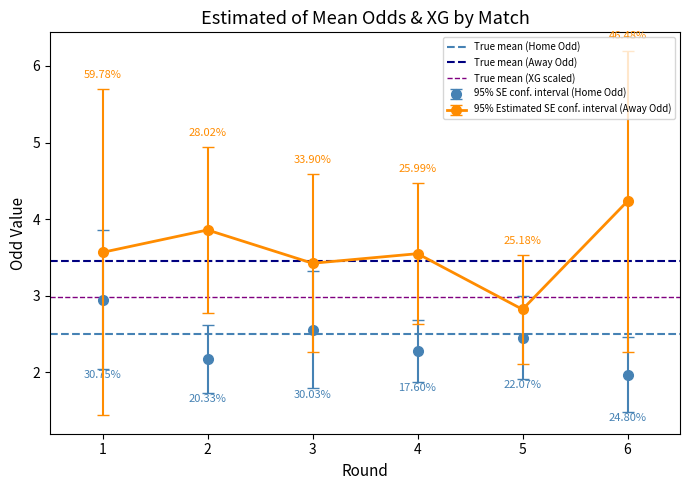

At which category does 95% SE conf. interval (Home Odd) reach its first local peak?

3